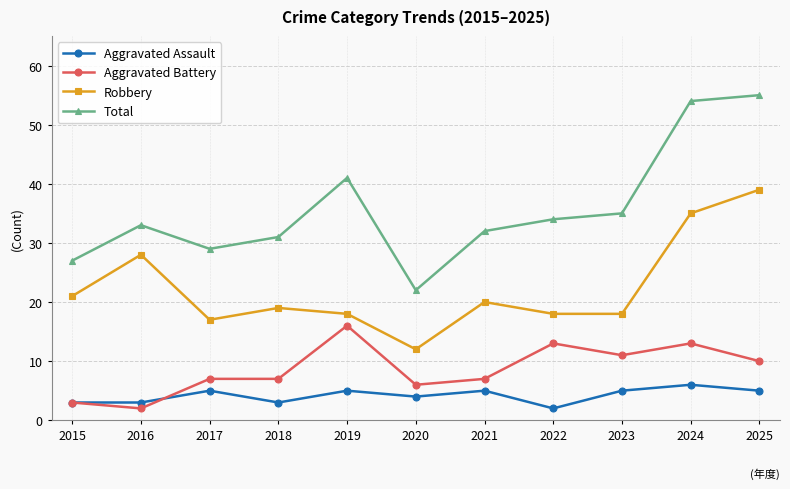

The value of Robbery at 2016 is 28. True or false?

True